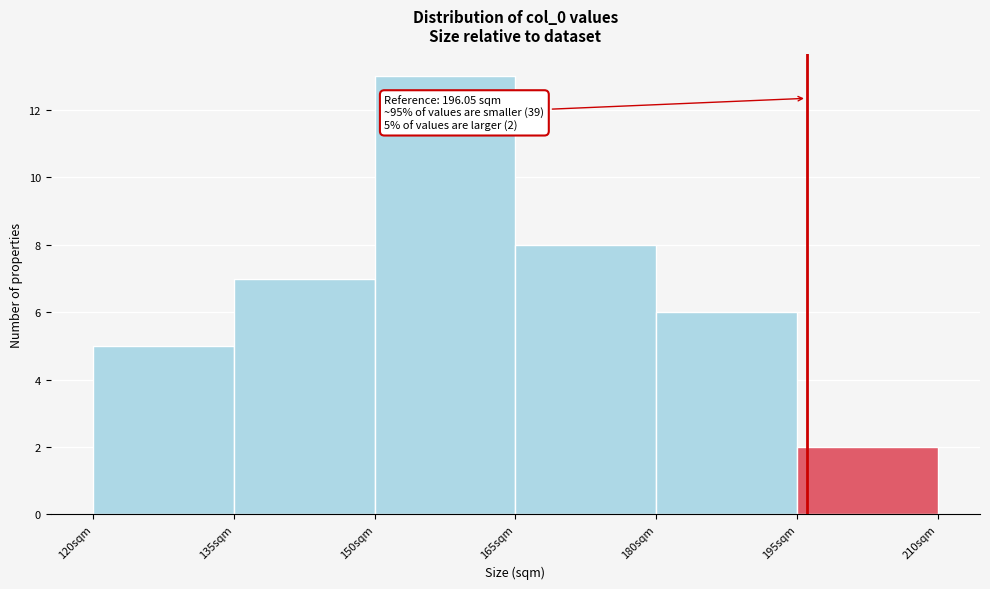

Which range on the x-axis has the tallest bar?

150 to 165